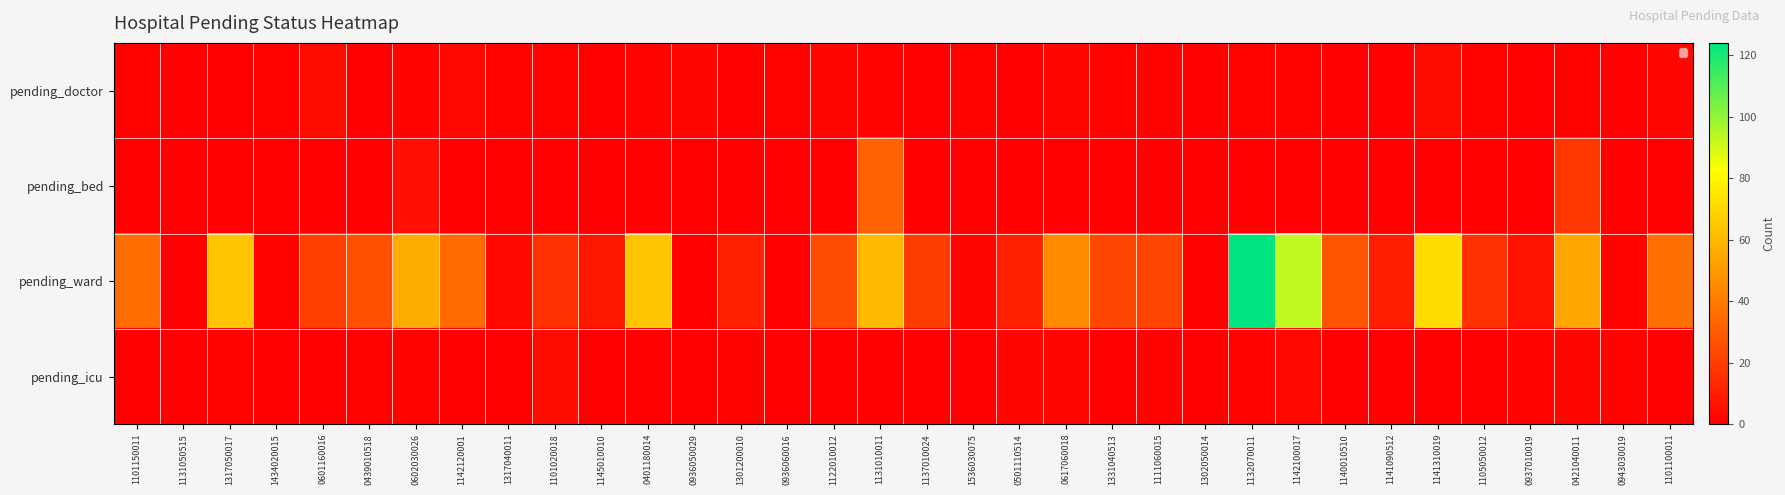

Reading left to right, extract all data points from this chart.

pending_doctor: 1101150011=1	1131050515=0	1317050017=0	1434020015=1	0601160016=4	0439010518=0	0602030026=1	1142120001=3	1317040011=1	1101020018=1	1145010010=0	0401180014=1	0936050029=2	1301200010=0	0936060016=1	1122010012=2	1131010011=1	1137010024=0	1536030075=1	0501110514=0	0617060018=2	1331040513=1	1111060015=1	1302050014=0	1132070011=1	1142100017=1	1140010510=0	1141090512=0	1141310019=4	1105050012=1	0937010019=0	0421040011=1	0943030019=0	1101100011=2
pending_bed: 1101150011=0	1131050515=0	1317050017=0	1434020015=0	0601160016=0	0439010518=0	0602030026=5	1142120001=0	1317040011=0	1101020018=0	1145010010=0	0401180014=0	0936050029=0	1301200010=0	0936060016=0	1122010012=0	1131010011=32	1137010024=0	1536030075=0	0501110514=0	0617060018=0	1331040513=0	1111060015=0	1302050014=0	1132070011=0	1142100017=0	1140010510=0	1141090512=0	1141310019=0	1105050012=0	0937010019=0	0421040011=18	0943030019=0	1101100011=0
pending_ward: 1101150011=35	1131050515=0	1317050017=64	1434020015=1	0601160016=21	0439010518=26	0602030026=56	1142120001=34	1317040011=3	1101020018=16	1145010010=8	0401180014=64	0936050029=0	1301200010=11	0936060016=0	1122010012=25	1131010011=61	1137010024=20	1536030075=2	0501110514=11	0617060018=45	1331040513=23	1111060015=23	1302050014=0	1132070011=124	1142100017=93	1140010510=28	1141090512=10	1141310019=71	1105050012=16	0937010019=6	0421040011=54	0943030019=1	1101100011=36
pending_icu: 1101150011=0	1131050515=0	1317050017=1	1434020015=0	0601160016=0	0439010518=1	0602030026=1	1142120001=0	1317040011=0	1101020018=4	1145010010=0	0401180014=0	0936050029=0	1301200010=1	0936060016=0	1122010012=0	1131010011=0	1137010024=0	1536030075=0	0501110514=2	0617060018=2	1331040513=0	1111060015=1	1302050014=0	1132070011=1	1142100017=3	1140010510=0	1141090512=0	1141310019=0	1105050012=0	0937010019=1	0421040011=2	0943030019=1	1101100011=0